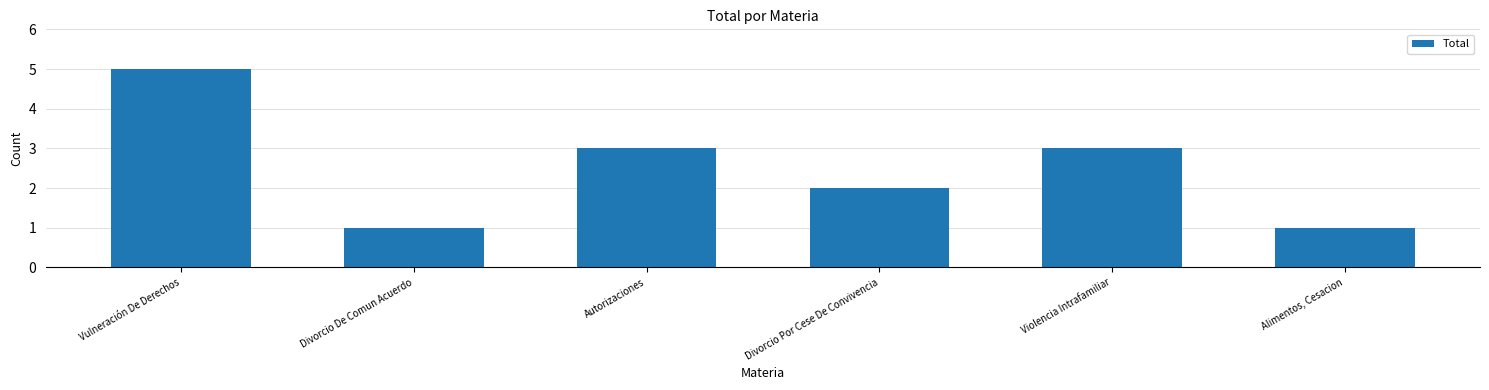

What is the label of the 4th bar from the right?

Autorizaciones